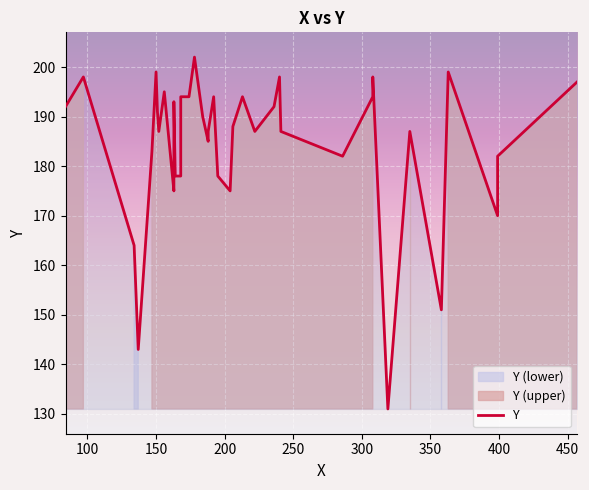

What is the greatest value displayed?

202